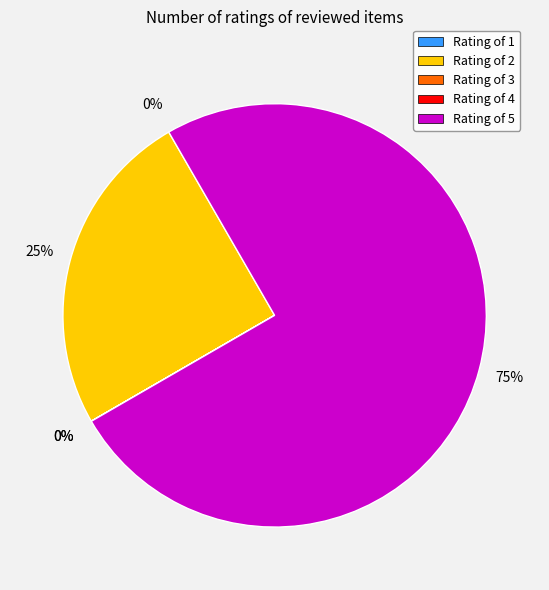

To the nearest percent, what portion does Rating of 5 represent?

75%